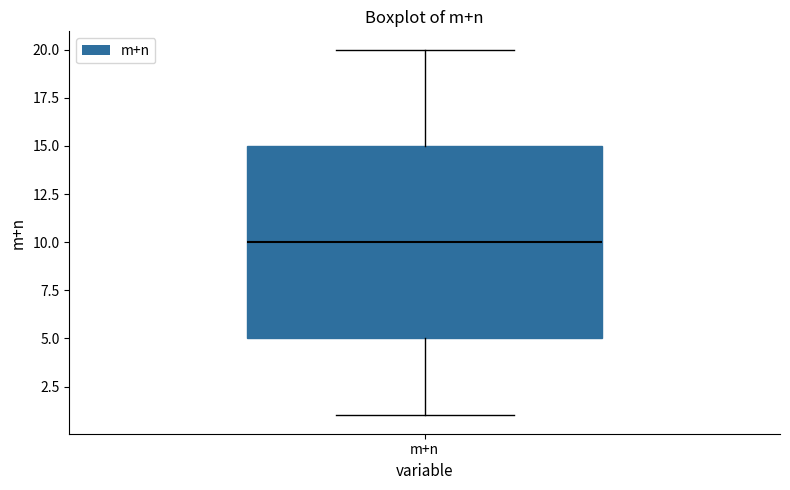

Transcribe this box plot: give where the median line is, the range the box spans, and where the two whiskers end, as read against the y-axis. The values are not printed on the chart, so give them approximately, as read against the axis.

median 10, box 5 to 15, whiskers 1 to 20